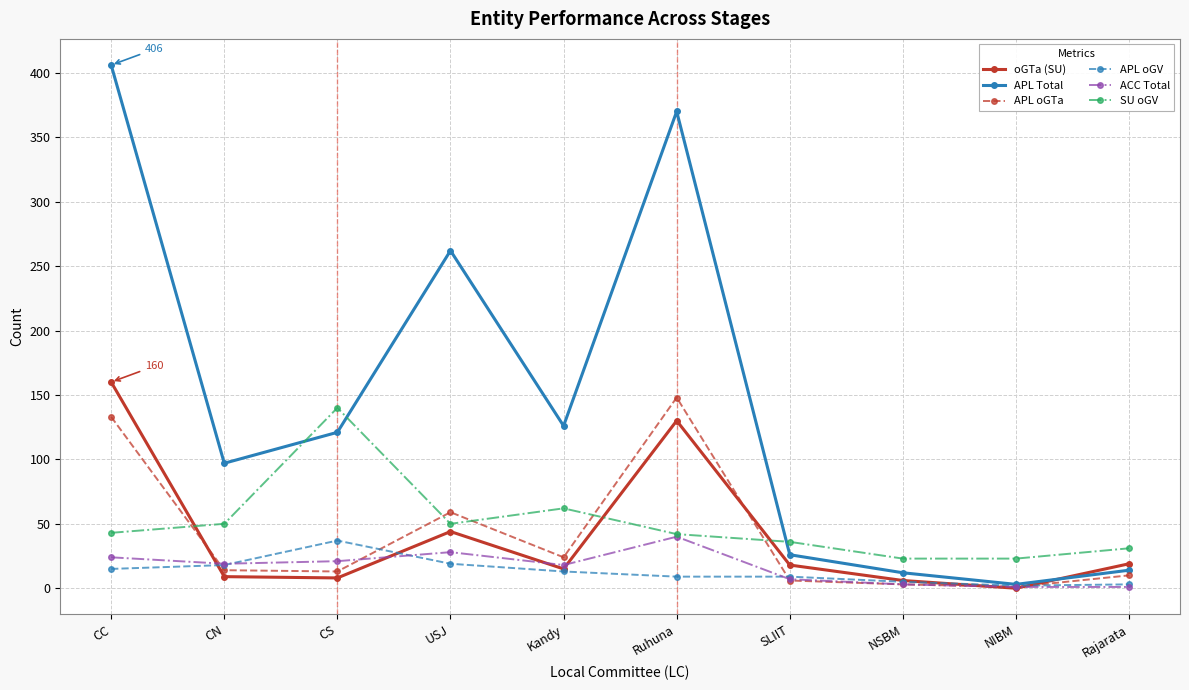

What is the difference between the maximum and minimum values in the APL Total series?

403